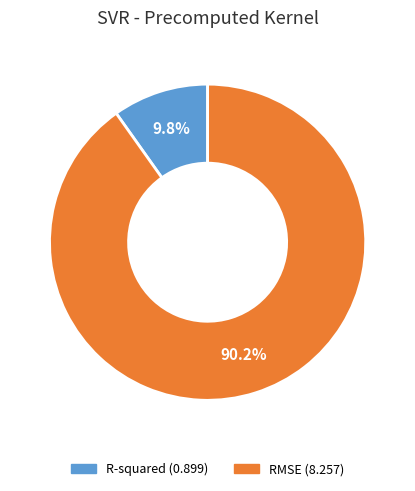

Is it true that RMSE is 90% of the pie?

True